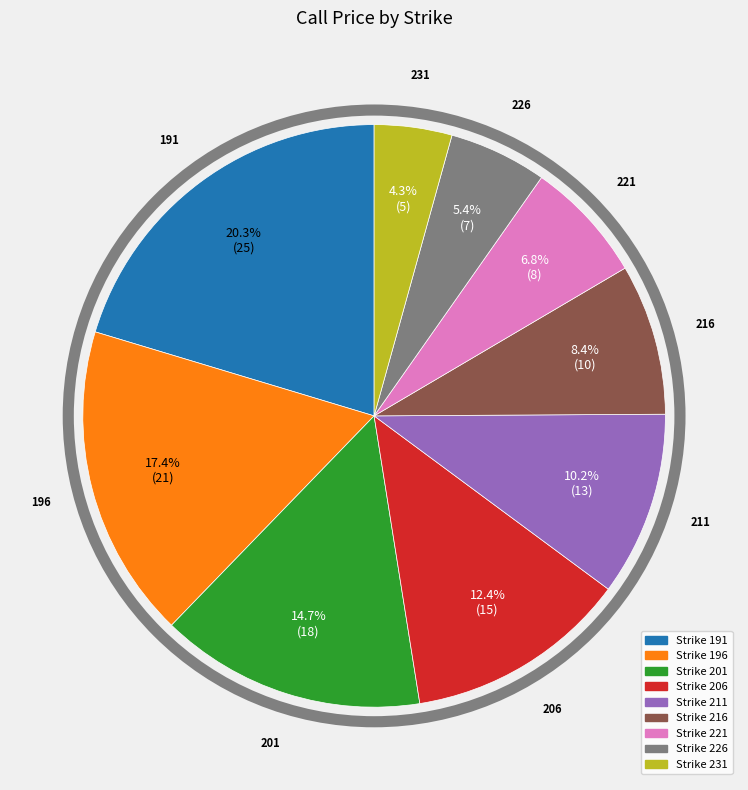

What percentage is the 211 slice, to the nearest percent?

10%